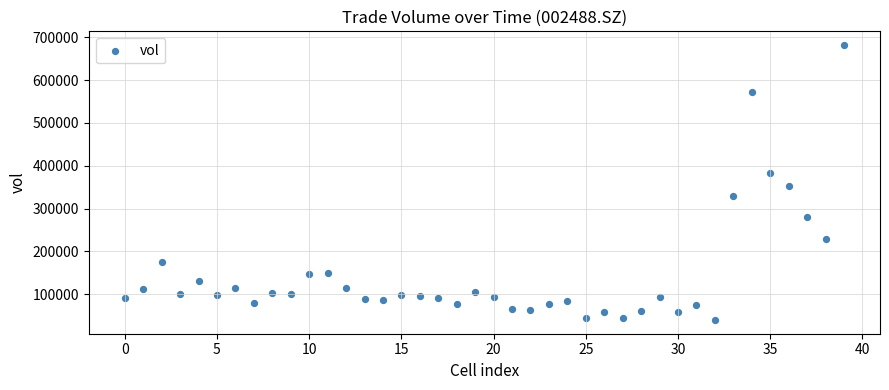

What Y value in the scatter plot is closest to 360876?

352352.6